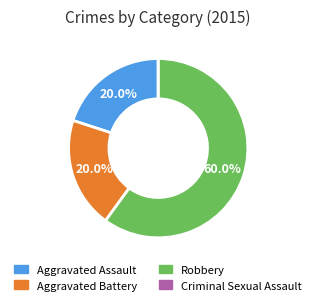

Which slice represents more than half of the pie?

Robbery